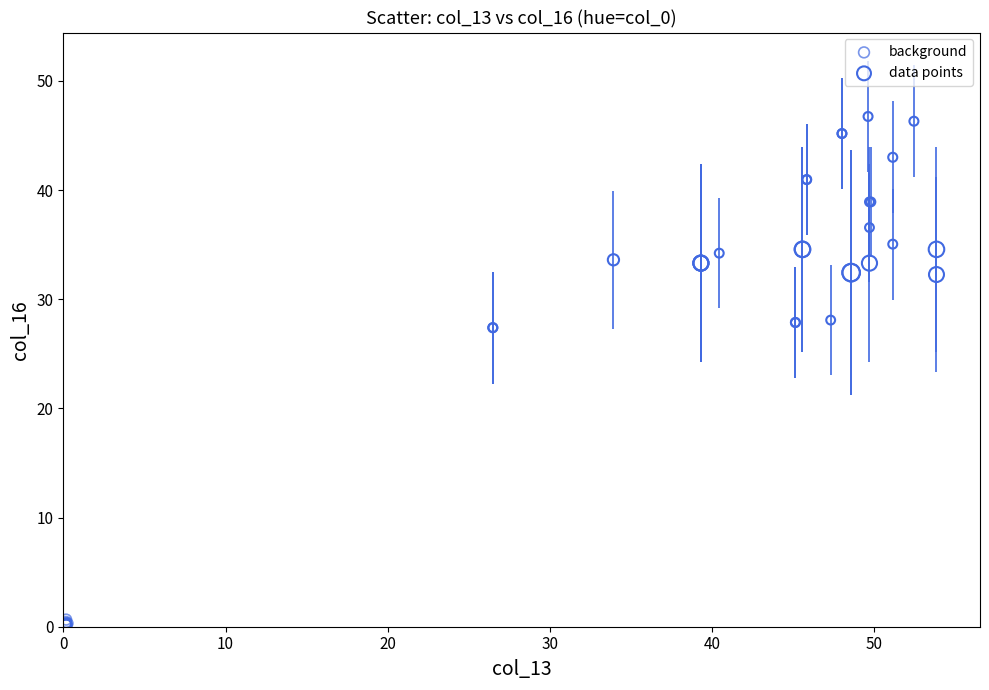

Which series reaches the minimum Y coordinate?

background